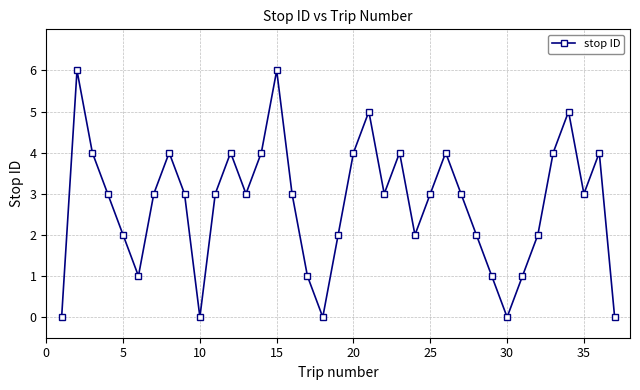

What is the maximum value shown in the chart?

6